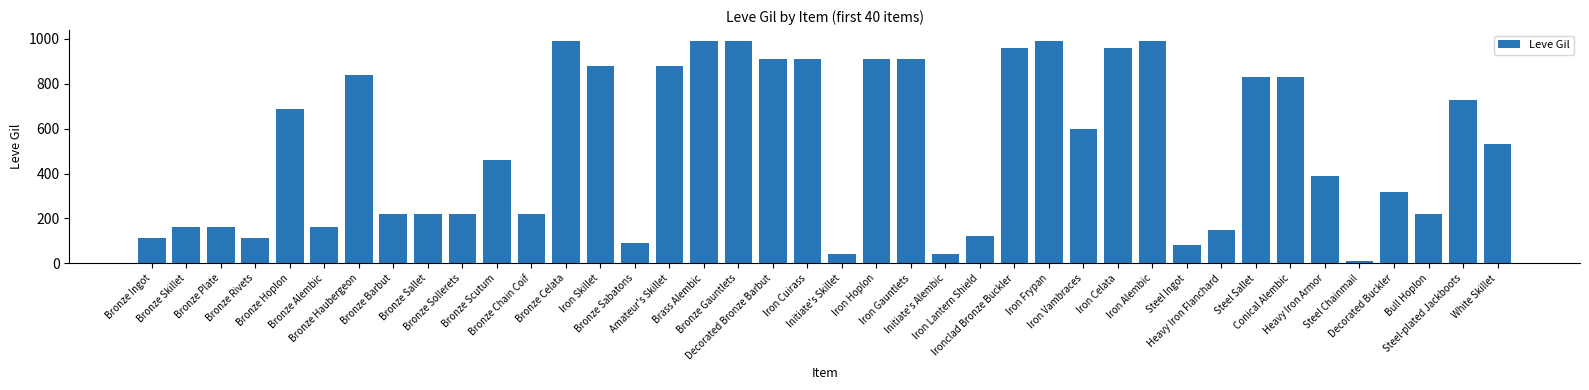

Between Bronze Celata and Iron Gauntlets, which is larger?

Bronze Celata